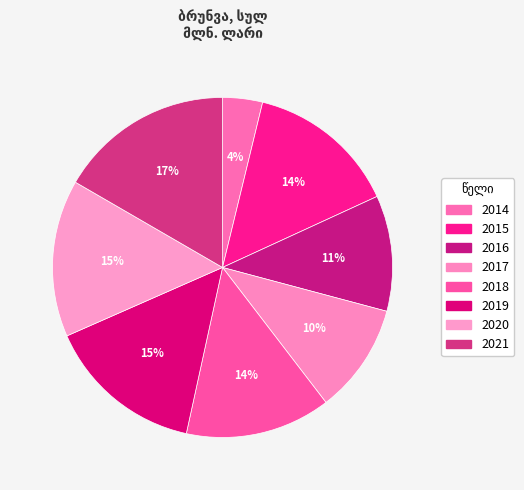

Which slice is the largest?

2021